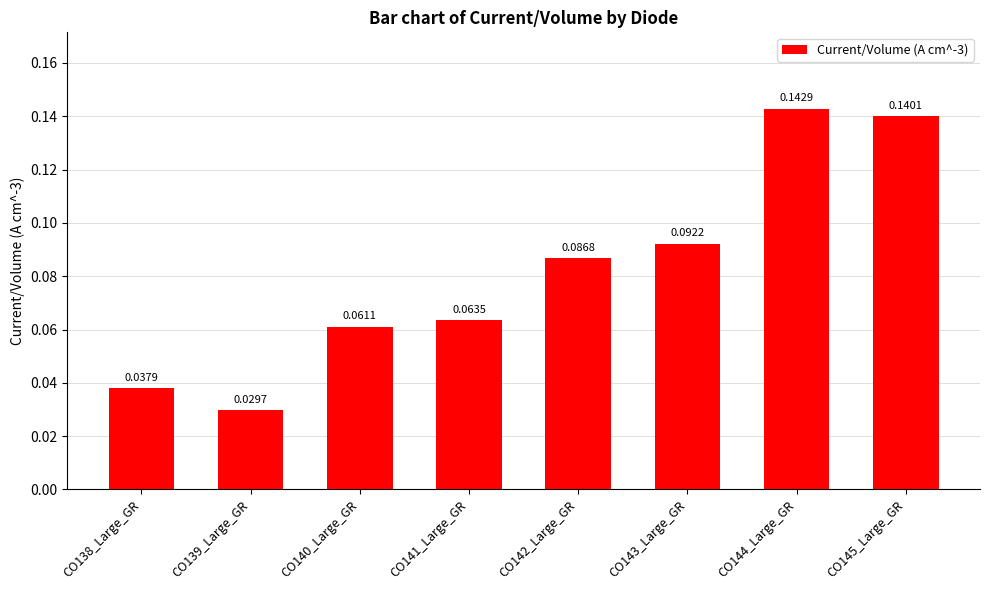

Which category has the lowest value across all series?

CO139_Large_GR